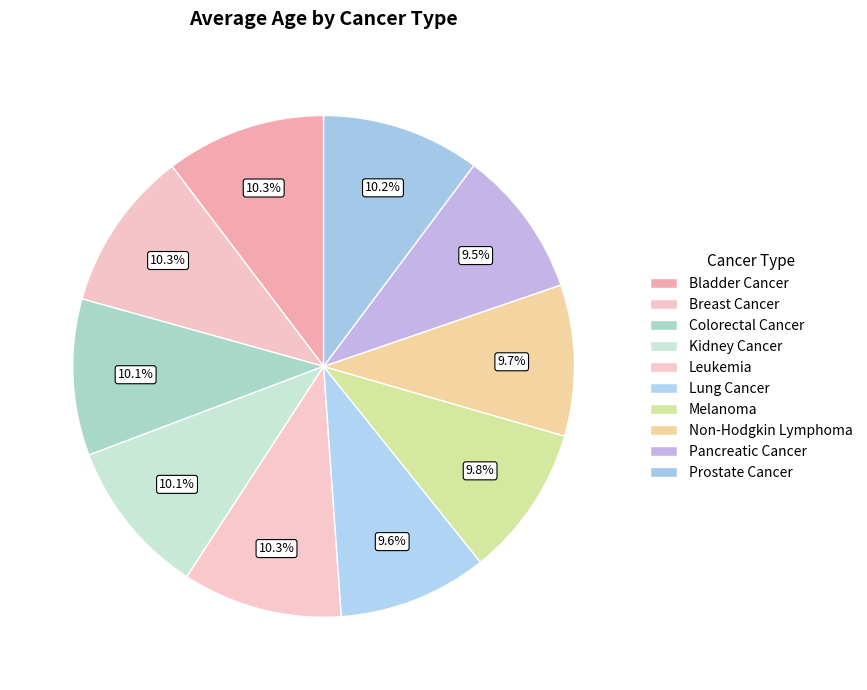

What is the largest slice in the pie chart?

Breast Cancer